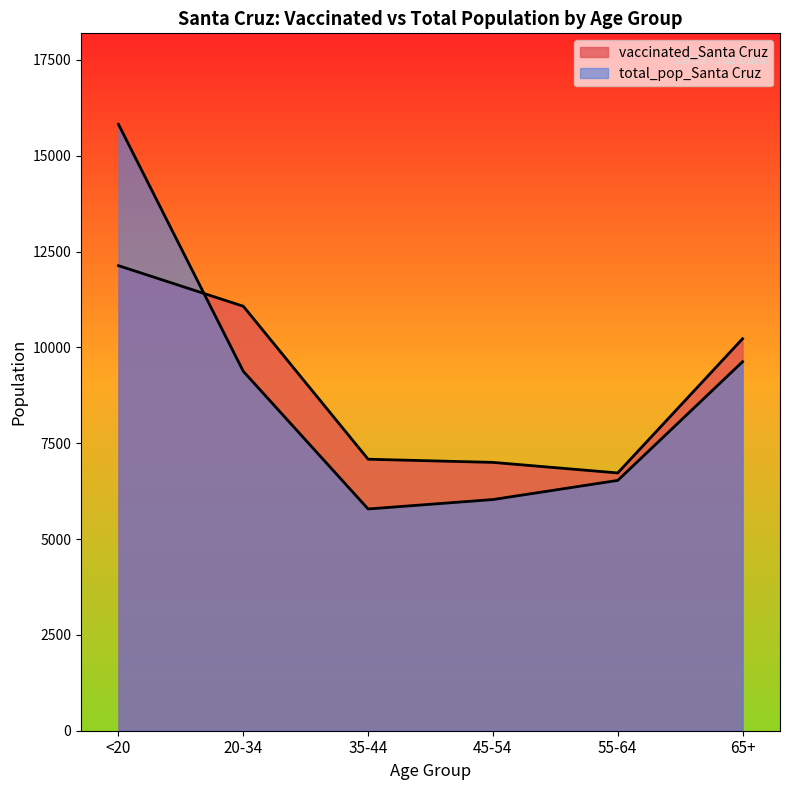

How many lines are shown in the chart?

2